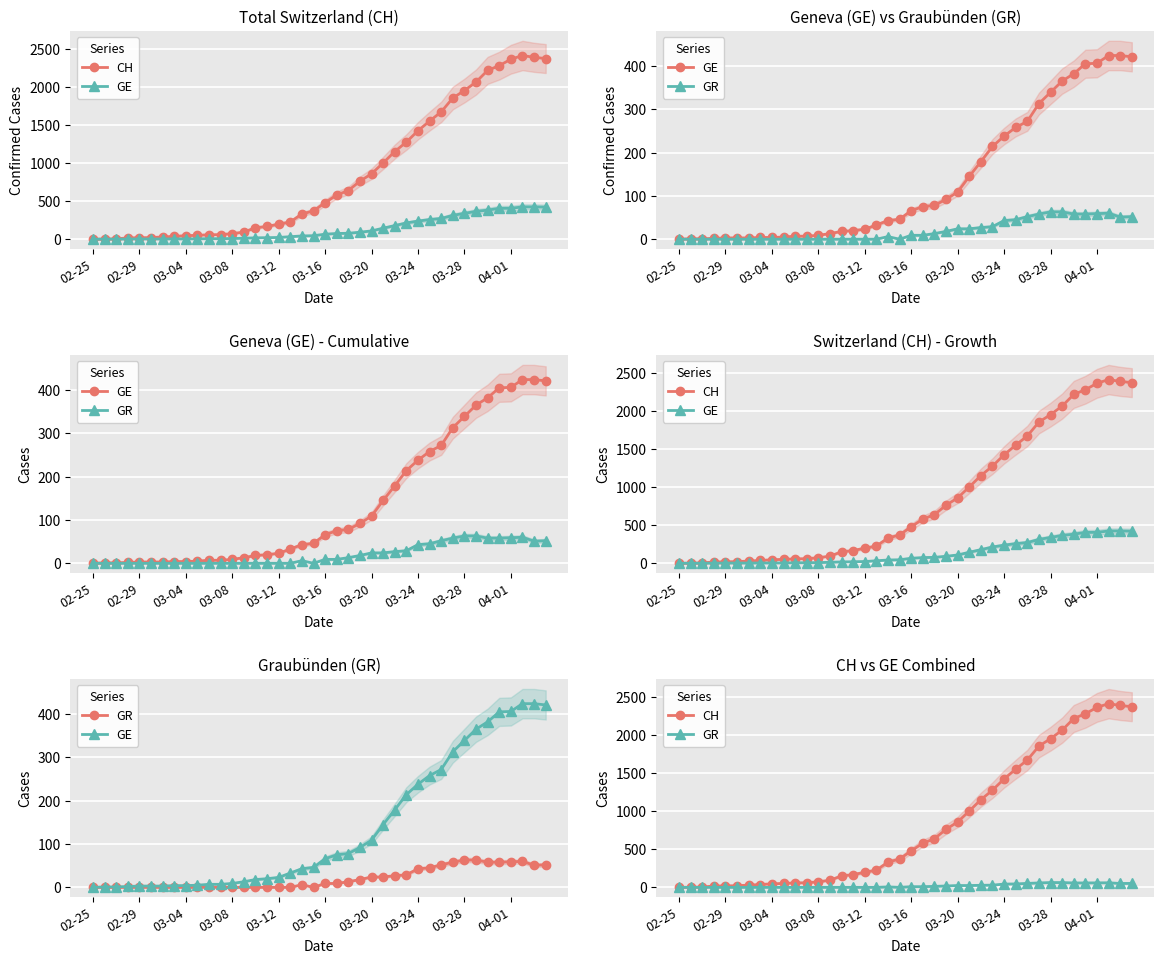

What is the sum of all GE values?

5450